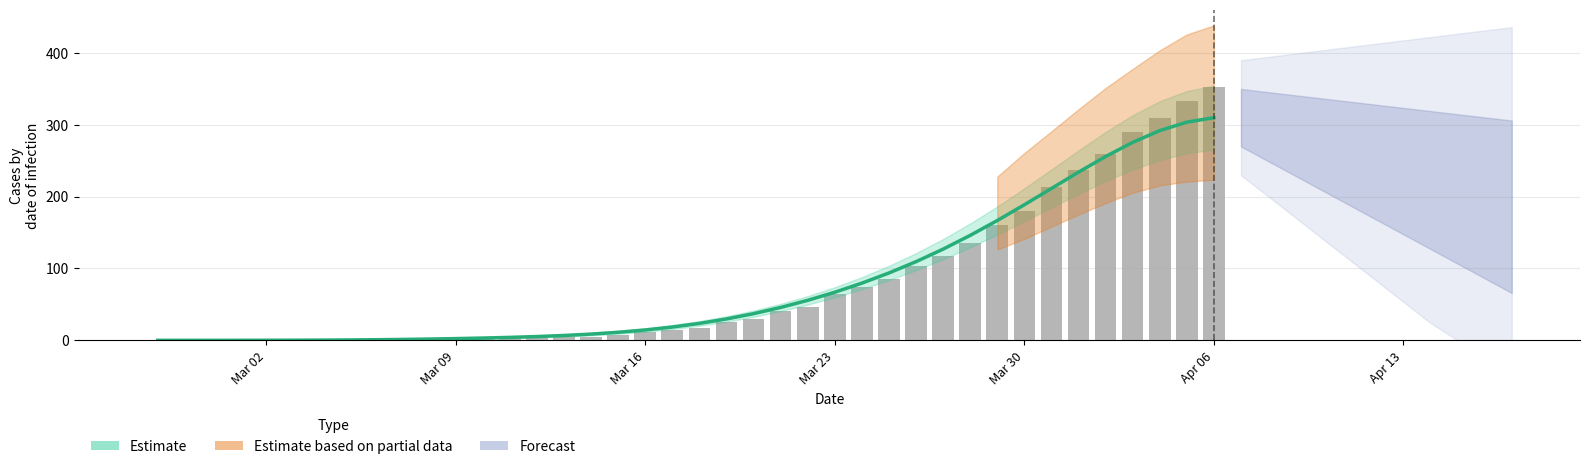

How many values exceed 17?

19